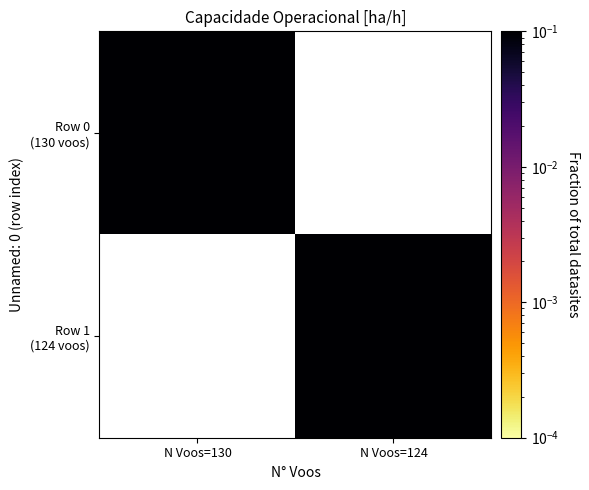

Which category has the highest value across all series?

N Voos=124